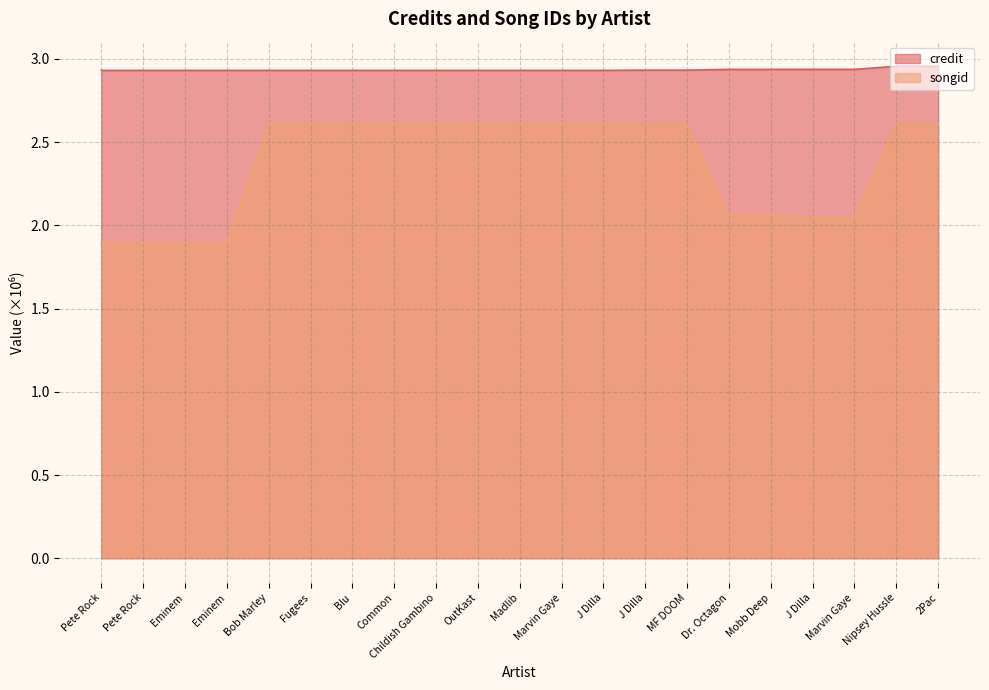

What is the sum of the credit values at Bob Marley and Dr. Octagon?

5.9